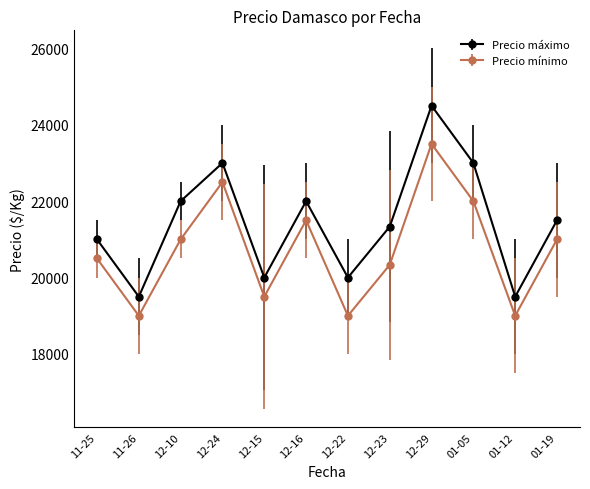

What is the sum of all Precio mínimo values?

248833.3